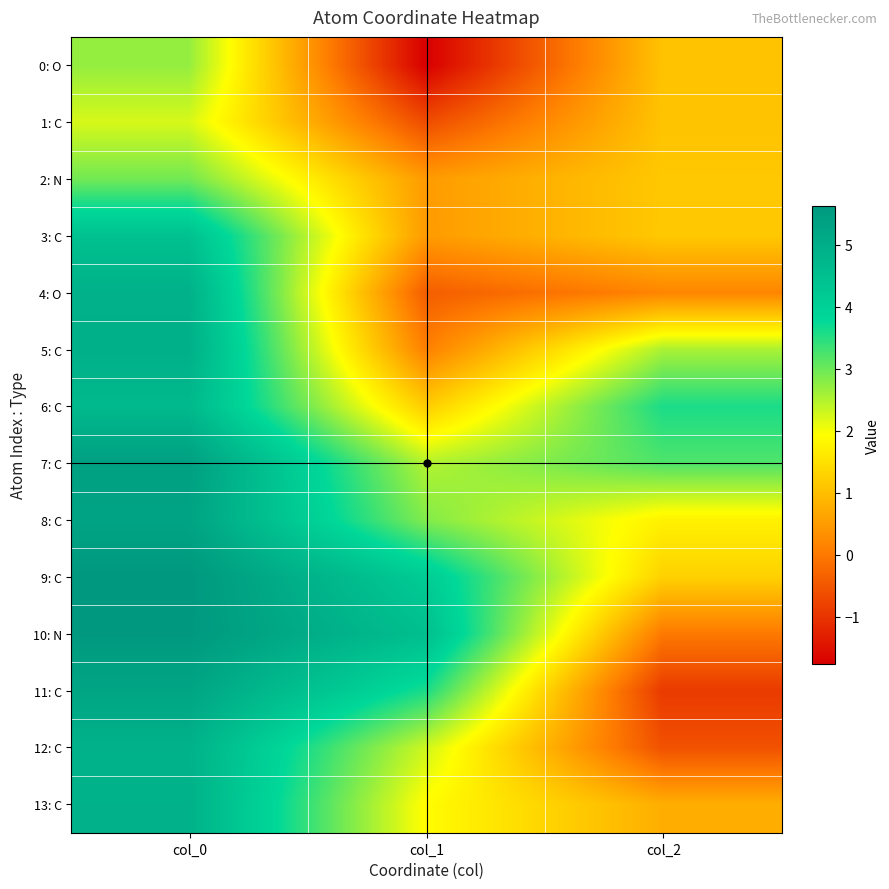

At how many categories does at least one series exceed 0?

3